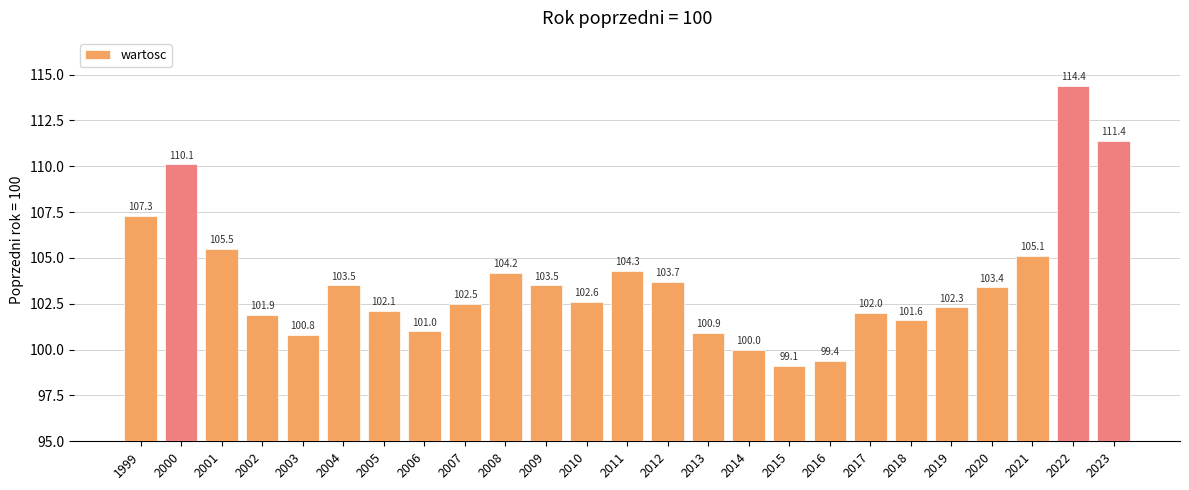

What is the difference between the values at 2015 and 2019?

3.2